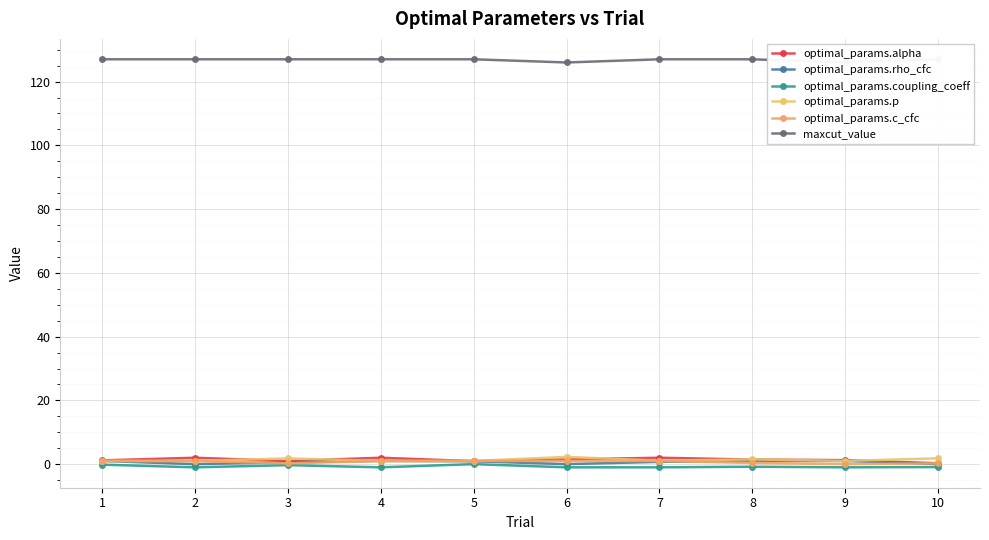

At 6, list the series in order from largest to smallest.

maxcut_value, optimal_params.p, optimal_params.alpha, optimal_params.c_cfc, optimal_params.rho_cfc, optimal_params.coupling_coeff